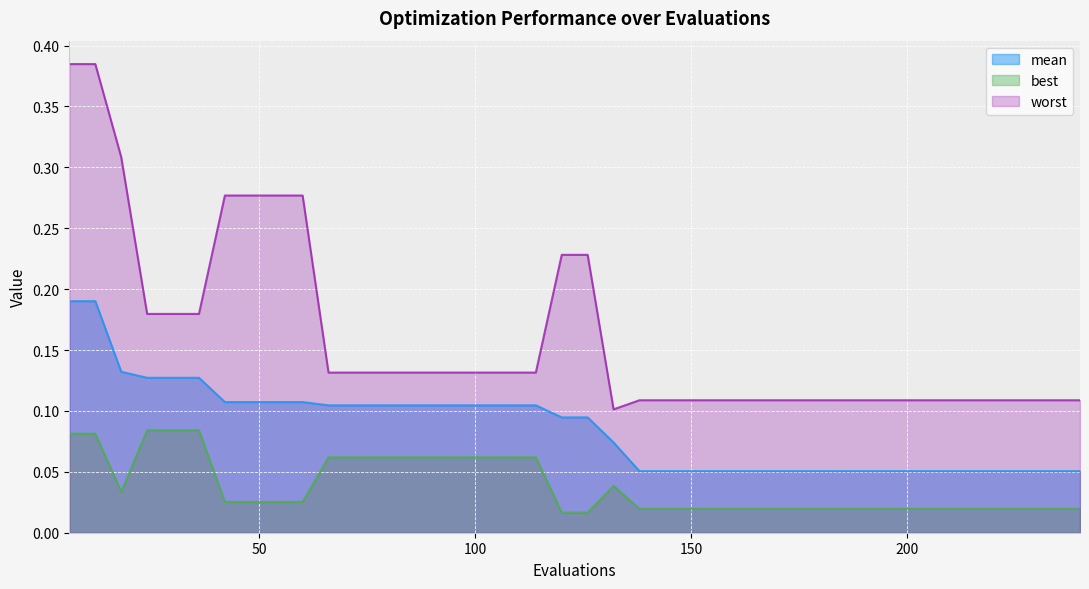

What is the sum of all mean values?

3.4